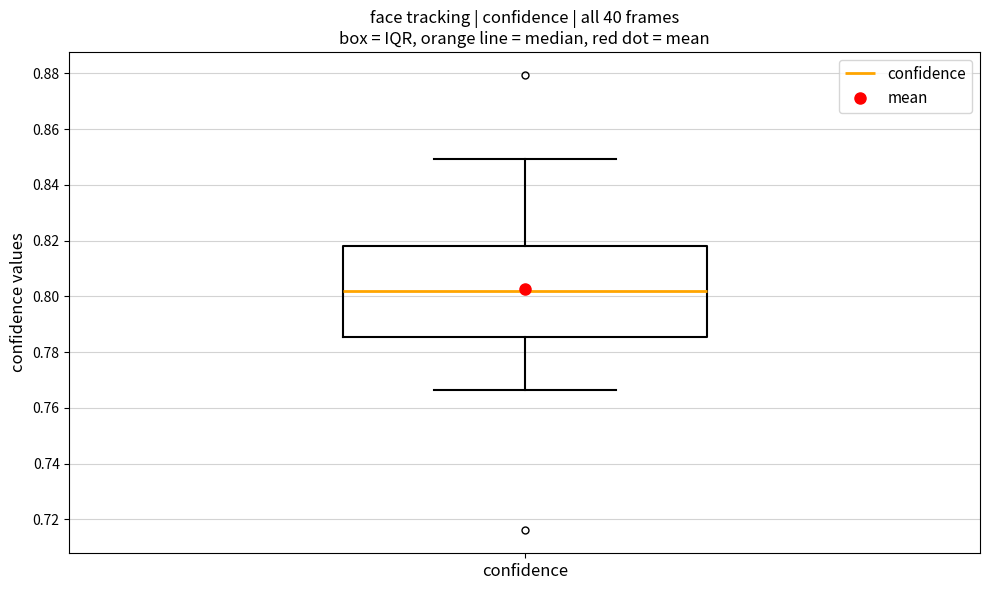

Transcribe this box plot: give where the median line is, the range the box spans, and where the two whiskers end, as read against the y-axis. The values are not printed on the chart, so give them approximately, as read against the axis.

median 0.802, box 0.786 to 0.818, whiskers 0.766 to 0.850